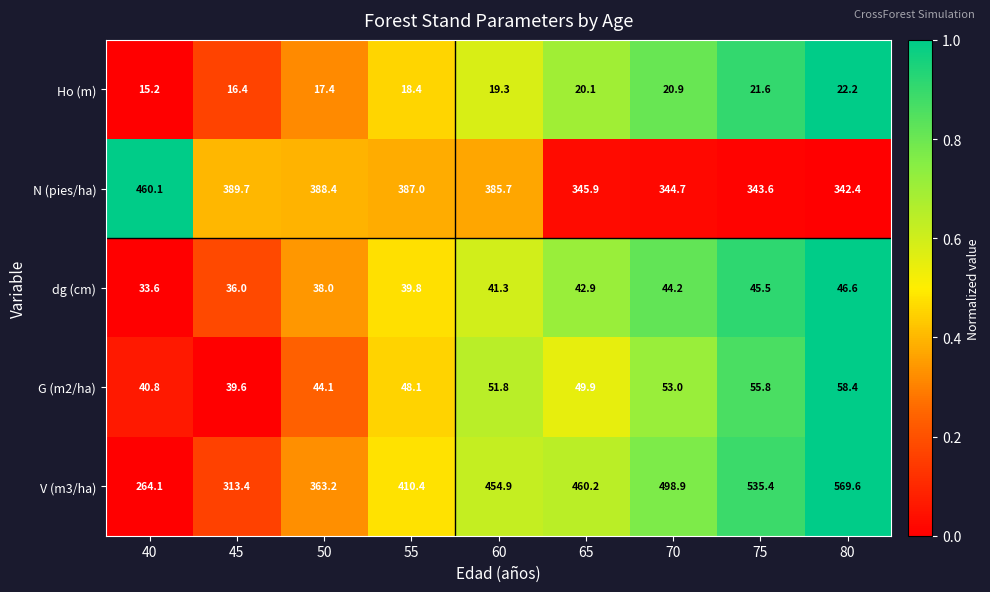

Which category has the lowest value across all series?

40